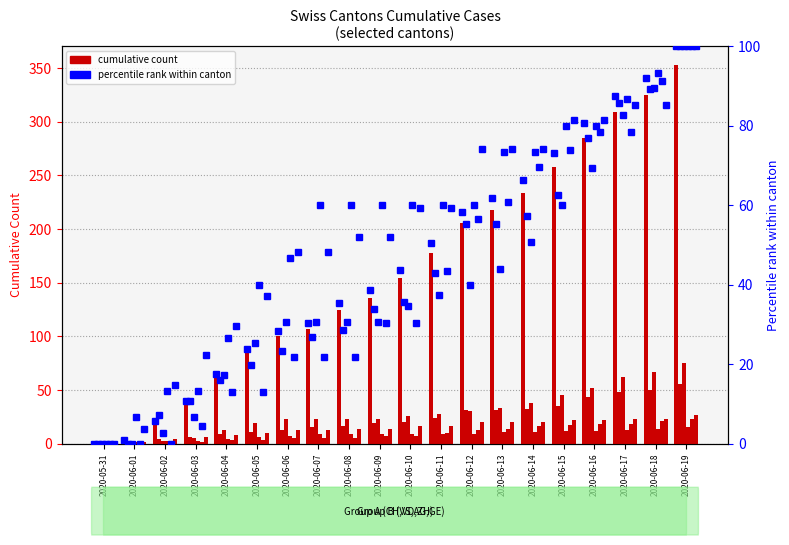

What is the approximate value of VS at 2020-06-05, to the nearest 10?

10